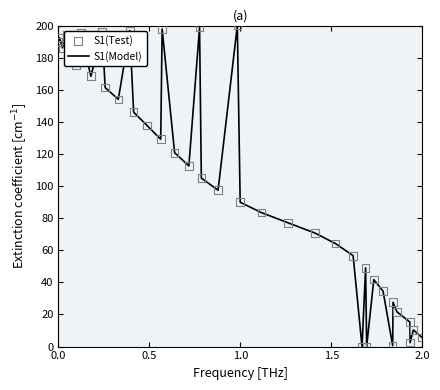

What is the difference between the maximum and minimum values?

200.0